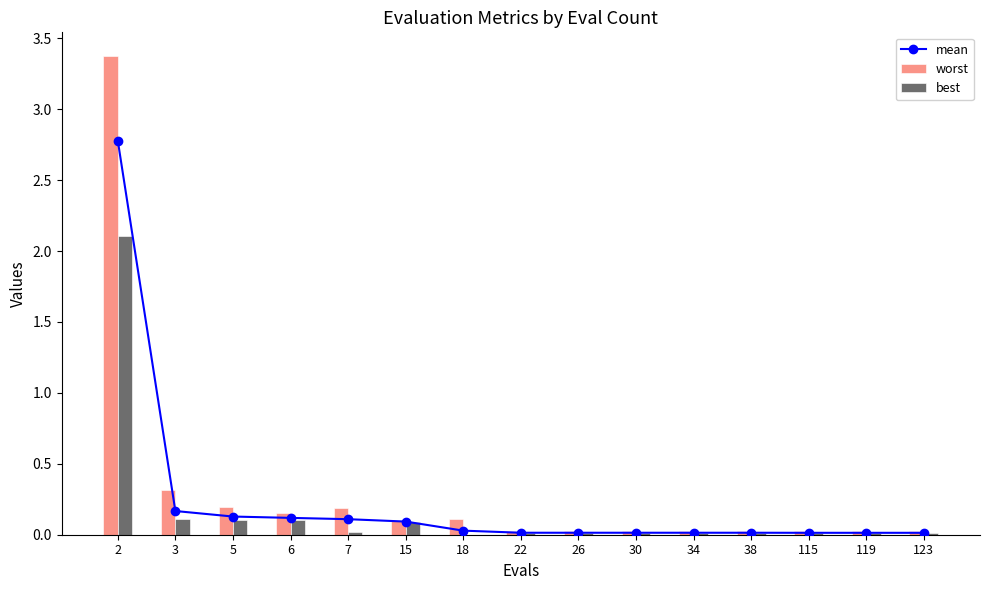

Which series has the widest spread of values?

worst